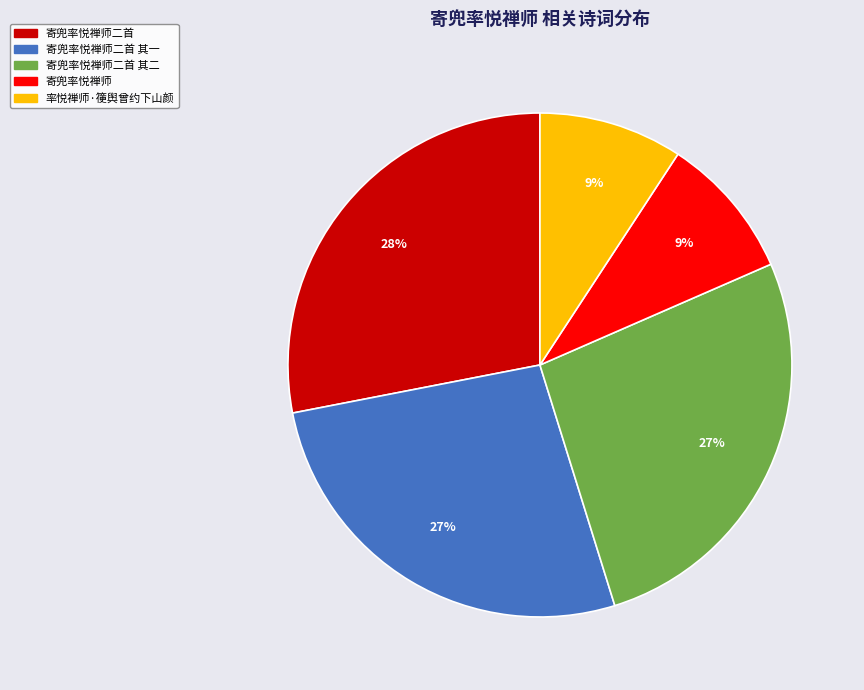

Is there a majority slice in this chart?

No